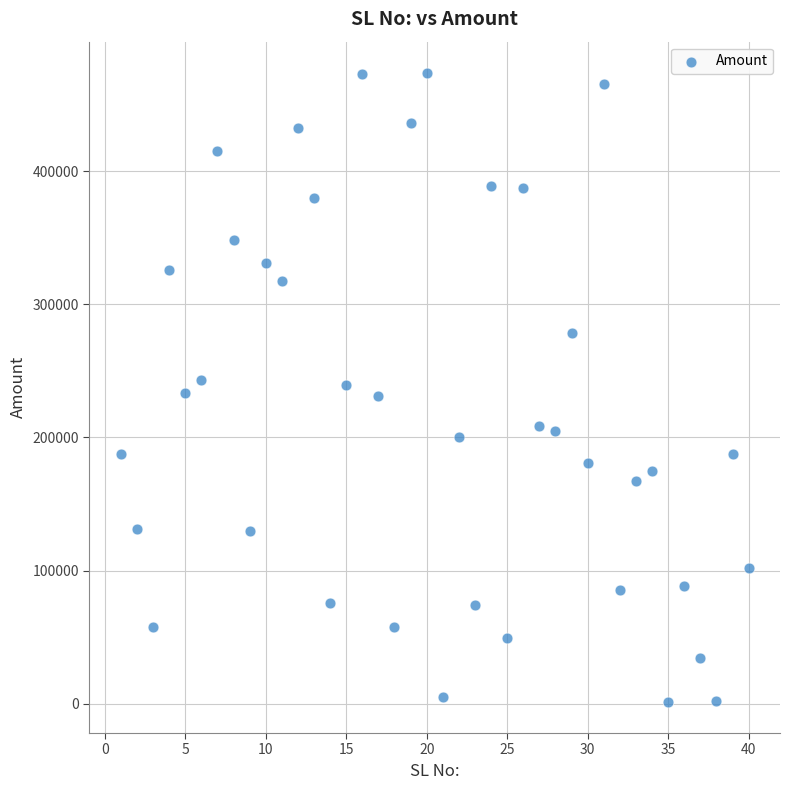

What is the range of X values (max minus min)?

39.0